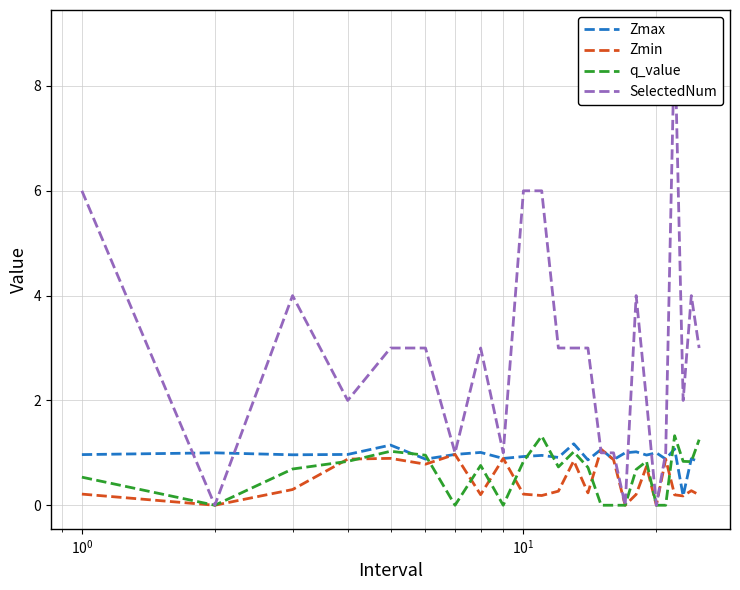

What are all the series names shown in the legend?

Zmax, Zmin, q_value, SelectedNum